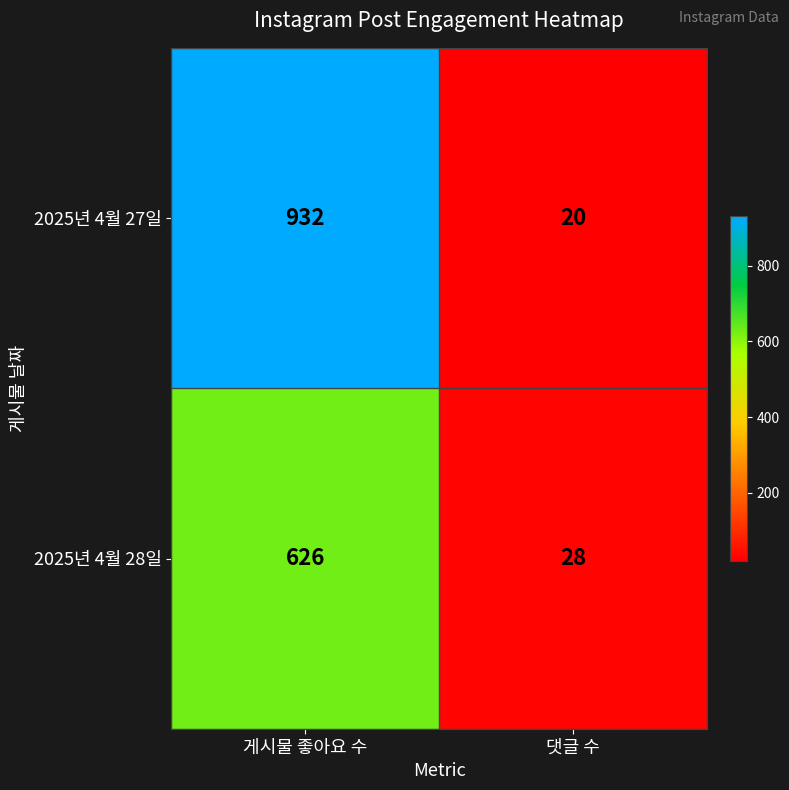

The value of 2025년 4월 28일 at 댓글 수 is 14. True or false?

False